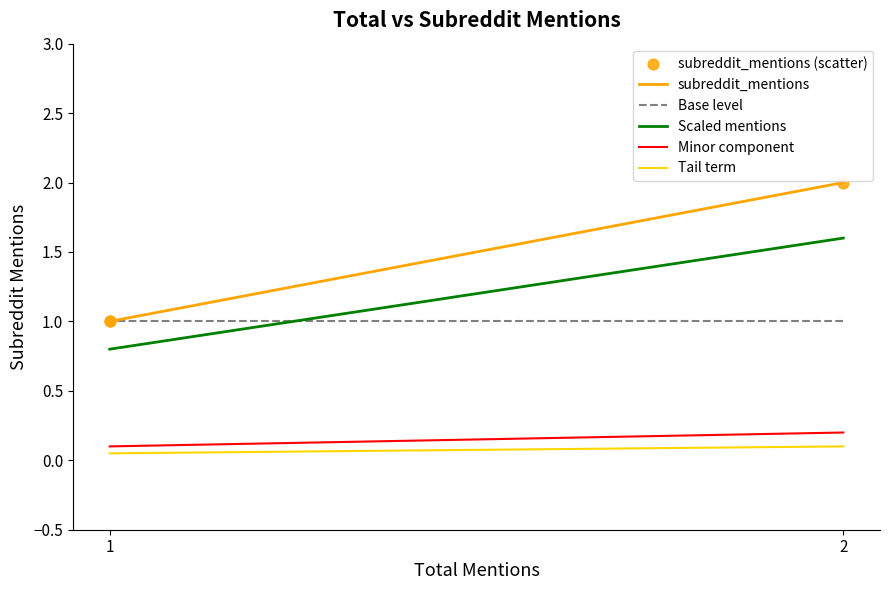

Which series contains the highest Y value?

subreddit_mentions